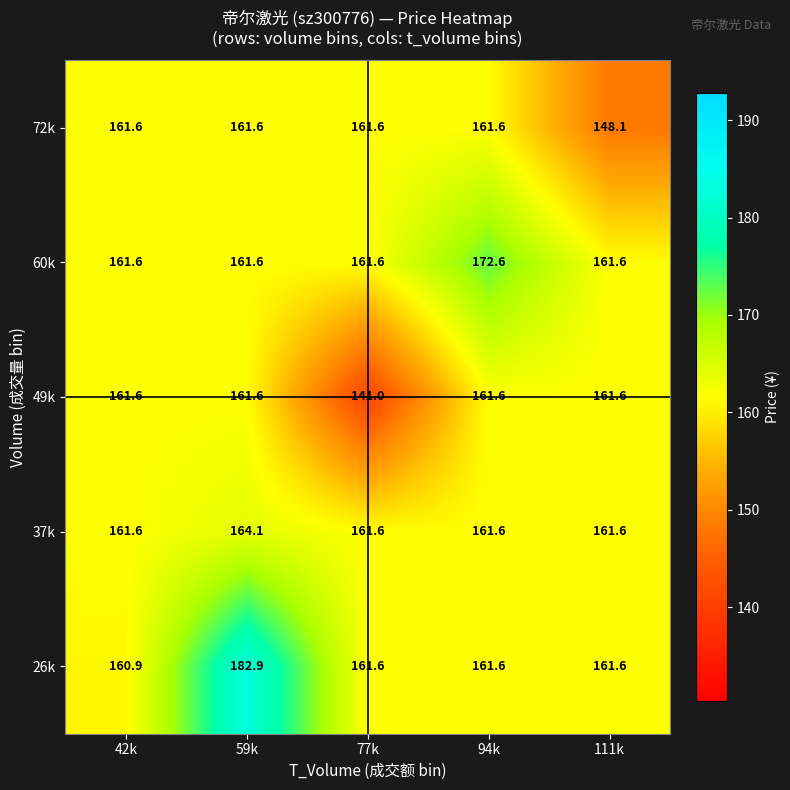

What is the total value across all series at 77k?

787.4